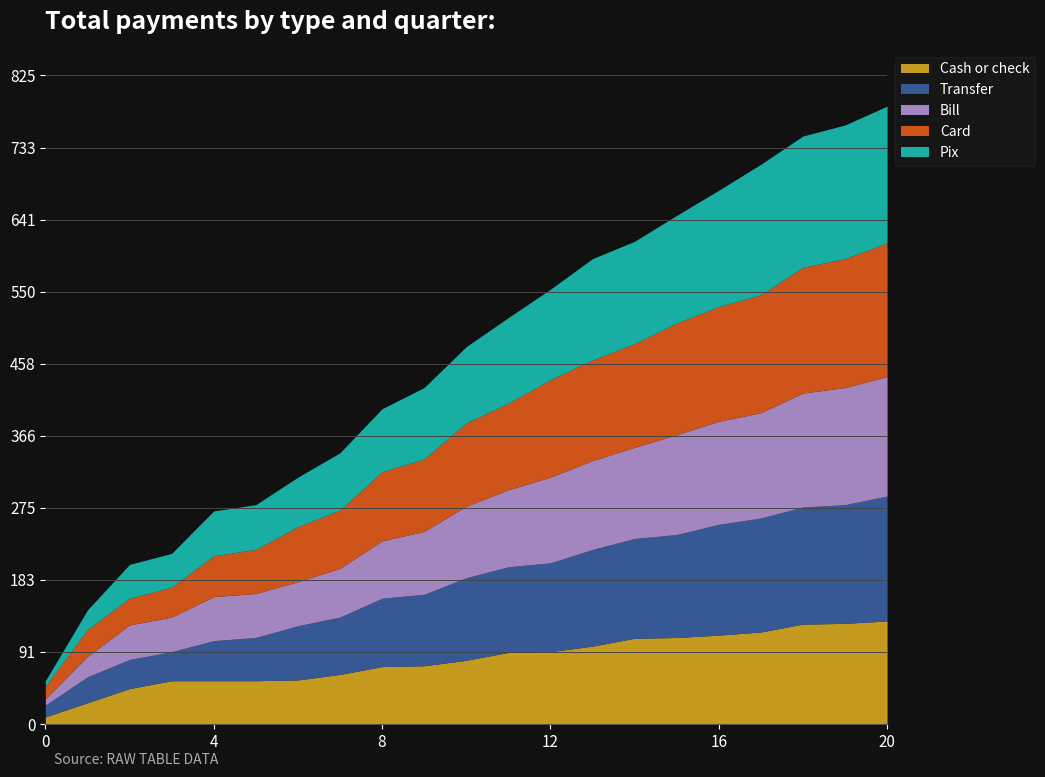

What is the maximum value for Cash or check?

131